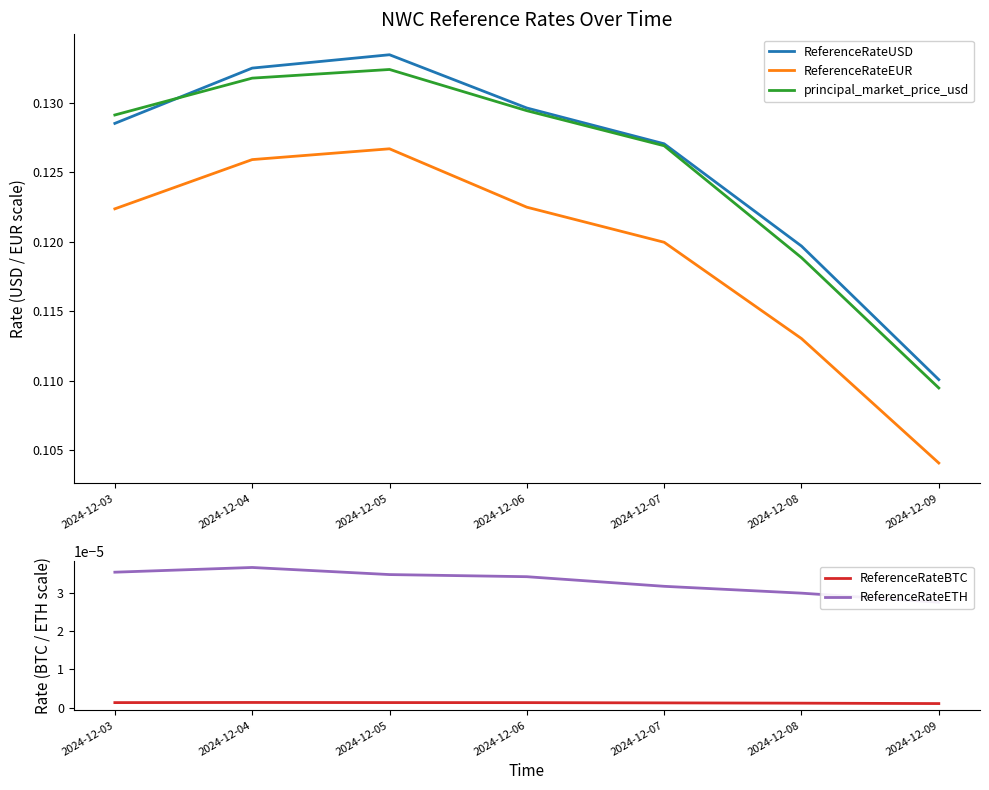

Reading left to right, list all the values displayed in this chart.

ReferenceRateUSD: 2024-12-03=0.1	2024-12-04=0.1	2024-12-05=0.1	2024-12-06=0.1	2024-12-07=0.1	2024-12-08=0.1	2024-12-09=0.1
ReferenceRateEUR: 2024-12-03=0.1	2024-12-04=0.1	2024-12-05=0.1	2024-12-06=0.1	2024-12-07=0.1	2024-12-08=0.1	2024-12-09=0.1
principal_market_price_usd: 2024-12-03=0.1	2024-12-04=0.1	2024-12-05=0.1	2024-12-06=0.1	2024-12-07=0.1	2024-12-08=0.1	2024-12-09=0.1
ReferenceRateBTC: 2024-12-03=0.0	2024-12-04=0.0	2024-12-05=0.0	2024-12-06=0.0	2024-12-07=0.0	2024-12-08=0.0	2024-12-09=0.0
ReferenceRateETH: 2024-12-03=0.0	2024-12-04=0.0	2024-12-05=0.0	2024-12-06=0.0	2024-12-07=0.0	2024-12-08=0.0	2024-12-09=0.0